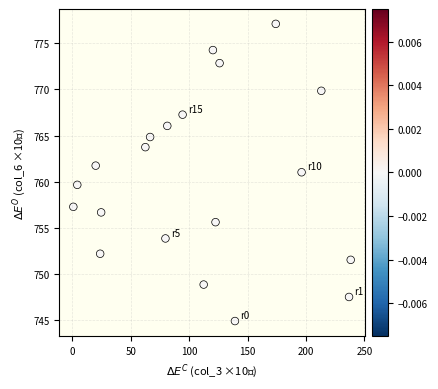

How many points are shown in the scatter plot?

20